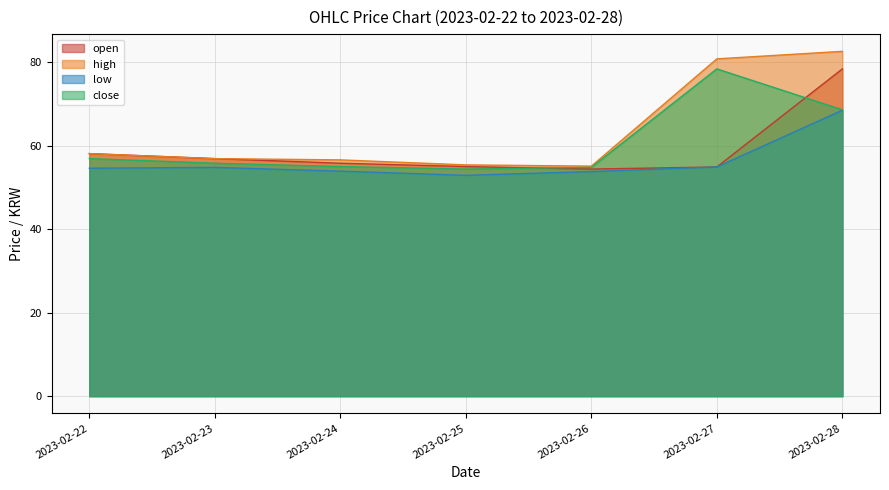

What is the sum of all high values?

445.5